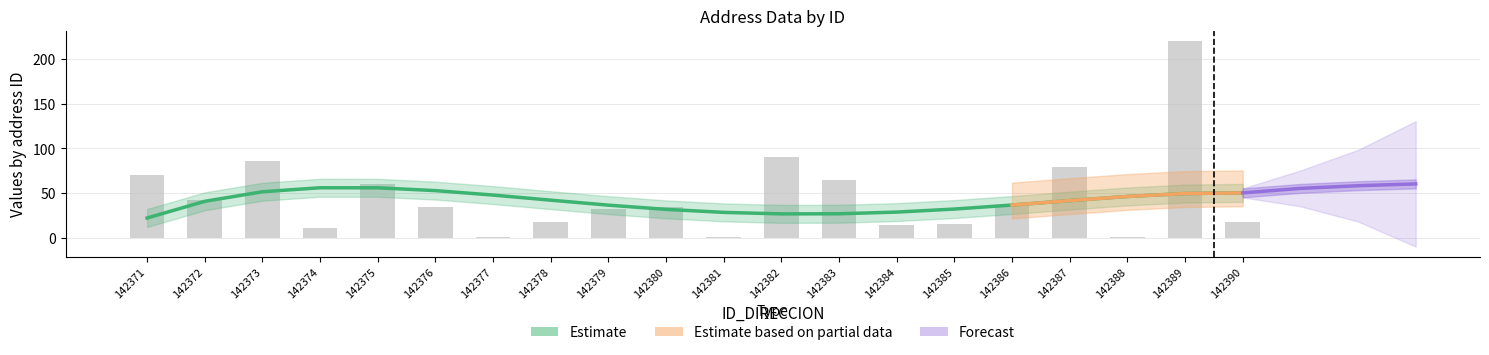

What is the value of the 16th bar from the left?

36